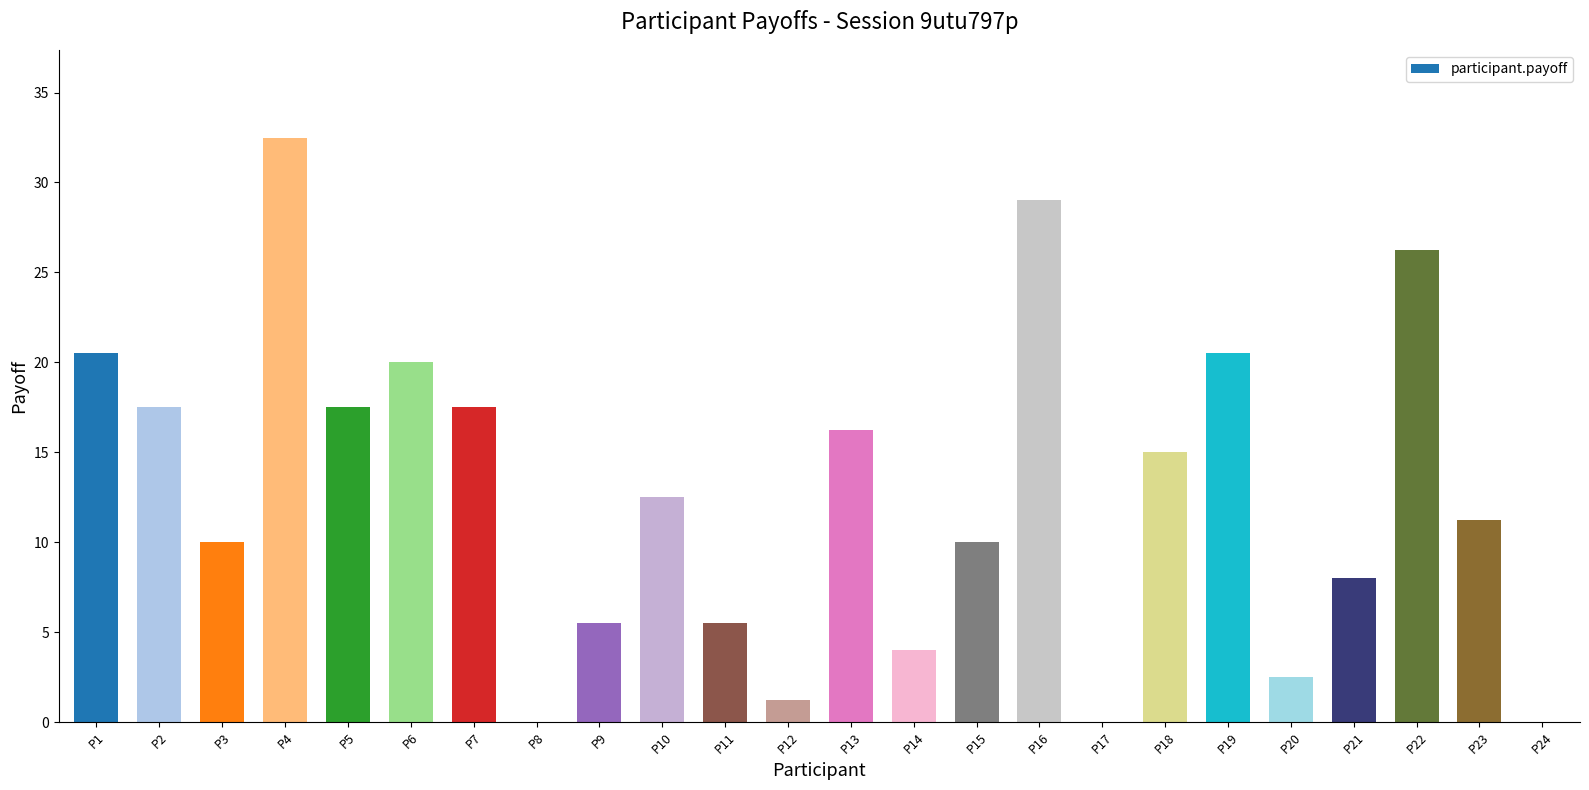

Is it true that the value at P6 is 12.6?

False